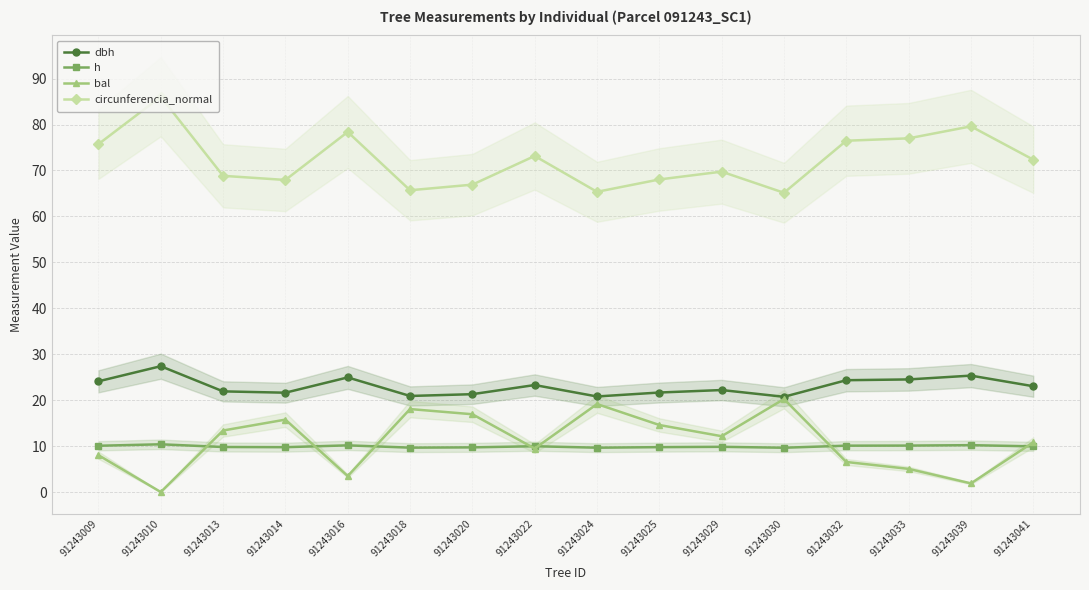

What is the approximate value of h at 91243033?

10.1